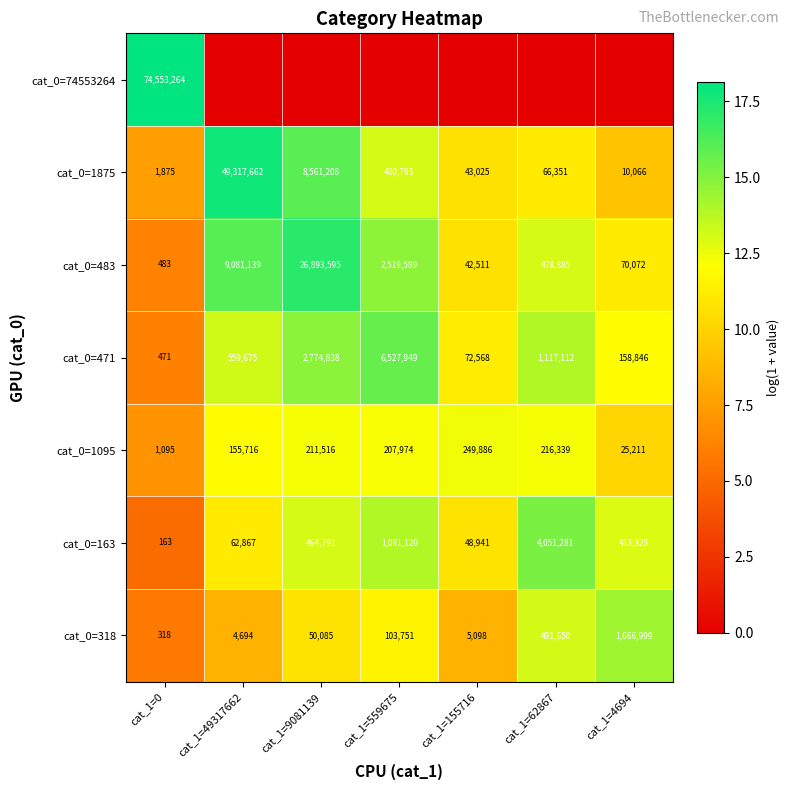

Which category has the lowest value in the cat_0=318 series?

cat_1=0